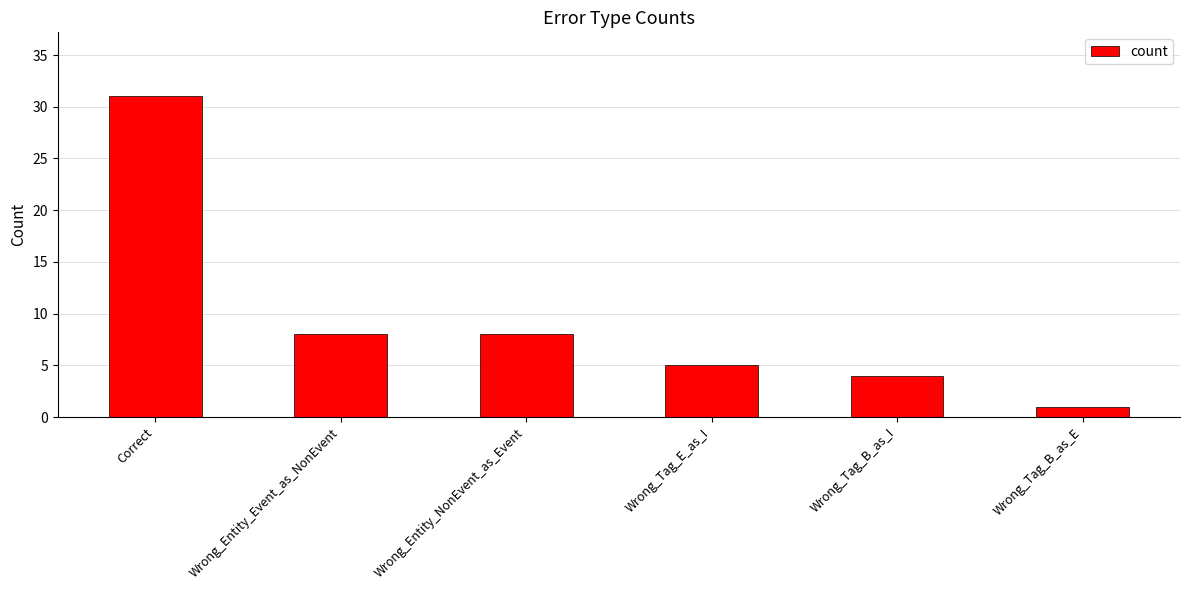

What is the label of the 6th bar from the left?

Wrong_Tag_B_as_E